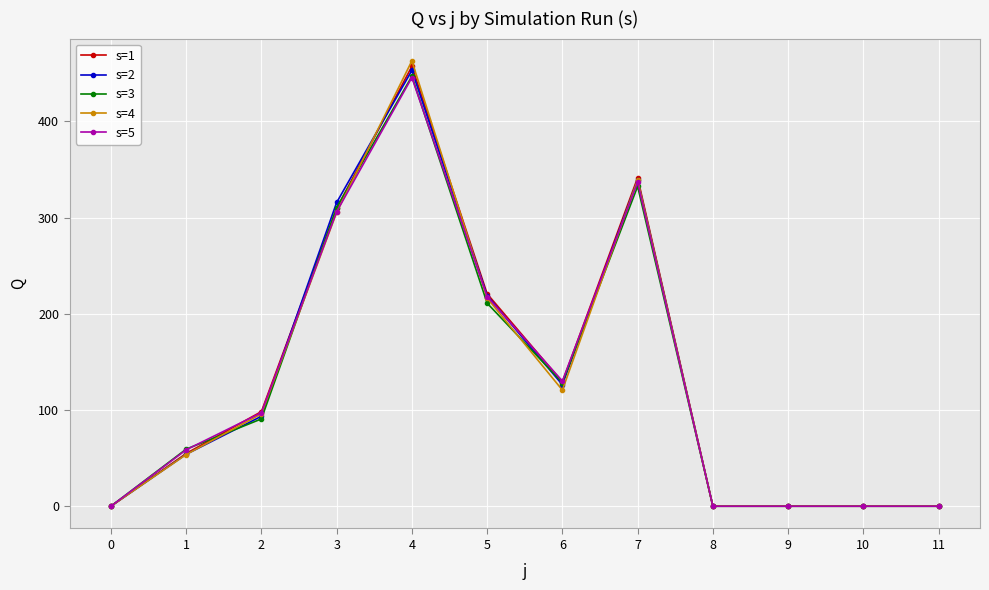

How many data points in s=3 are above 90?

6